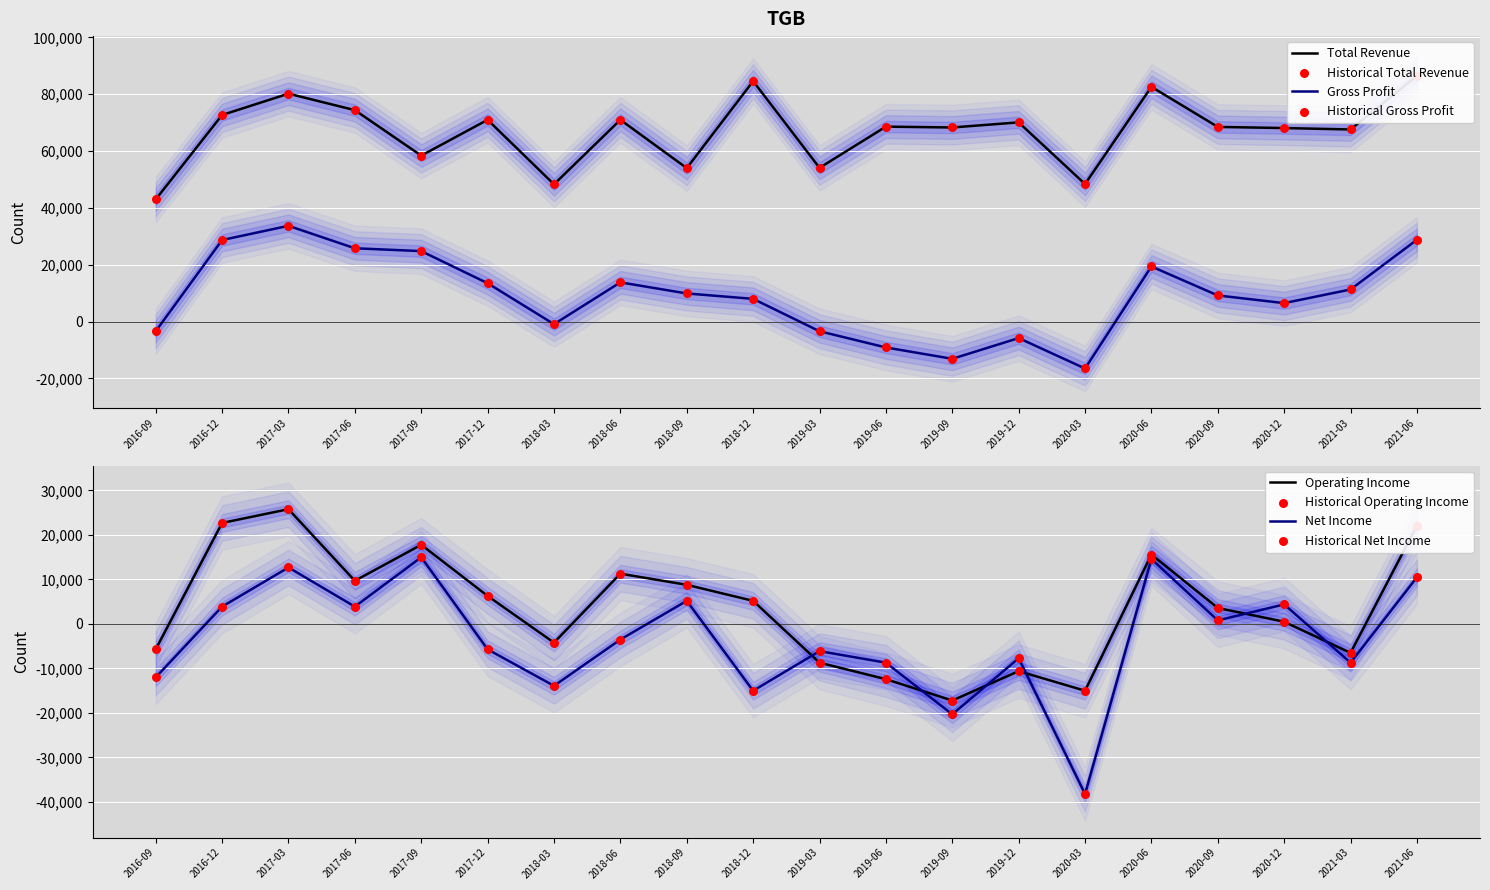

At how many categories does at least one series exceed 22315?

20